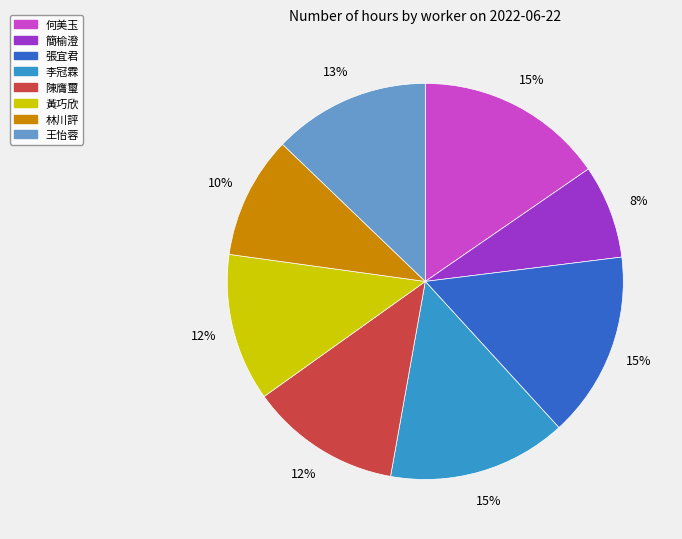

Which slice is the smallest?

簡榆澄